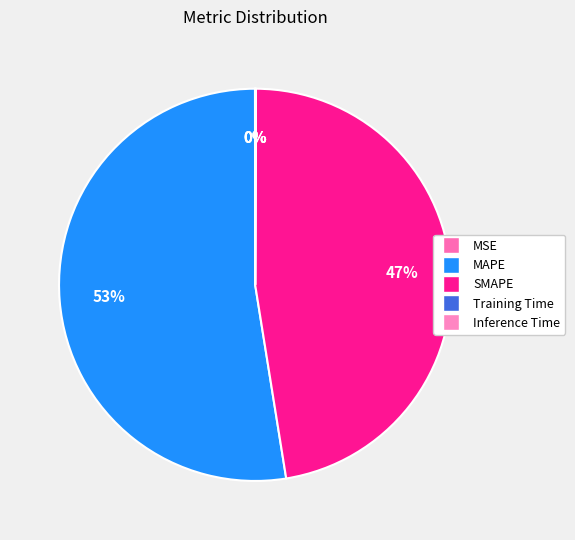

Which slice is the largest?

MAPE